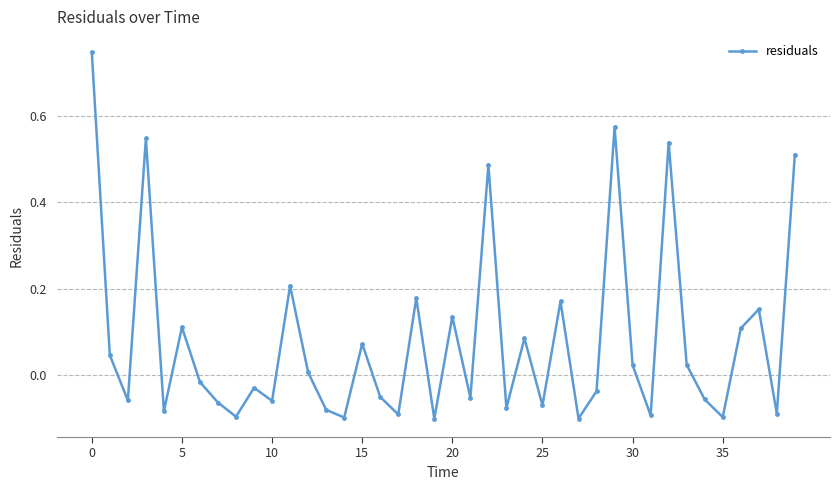

How many interior local valleys (lower than both neighbors) does the data have?

14